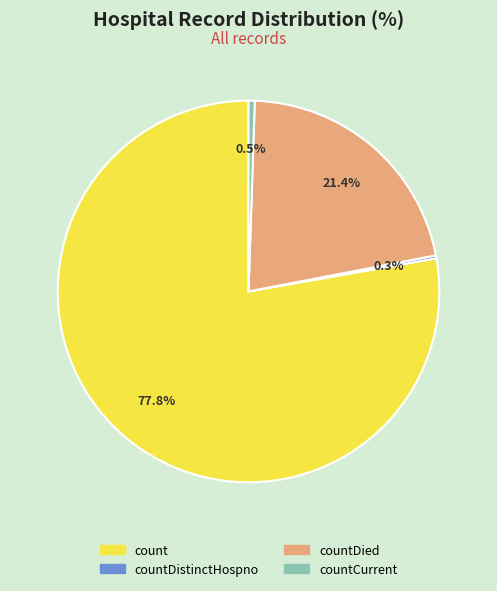

Which category has the biggest portion of the pie?

count